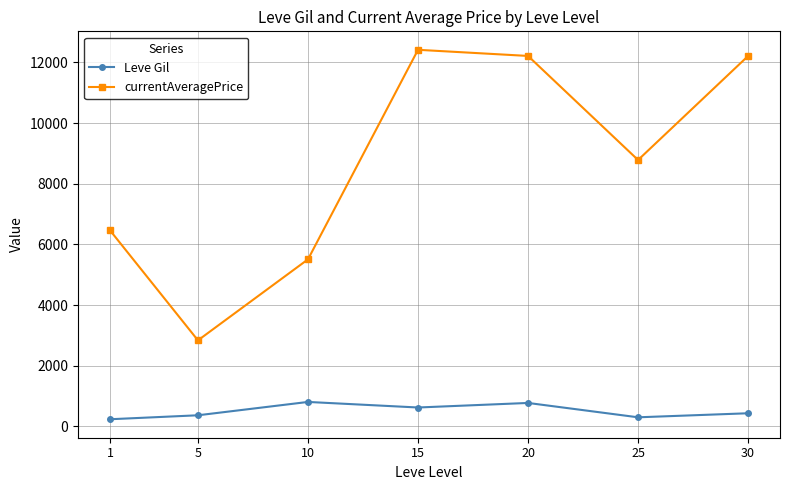

Where is Leve Gil nearest to the value 517?

30